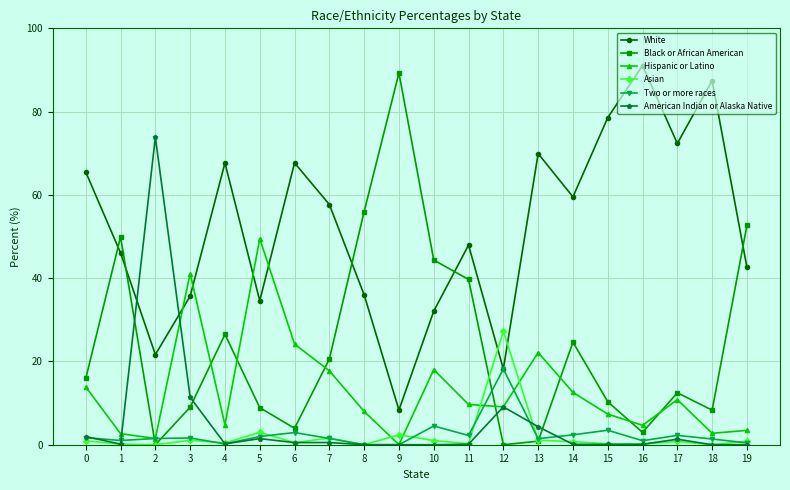

Which series has the largest range (max minus min)?

Black or African American